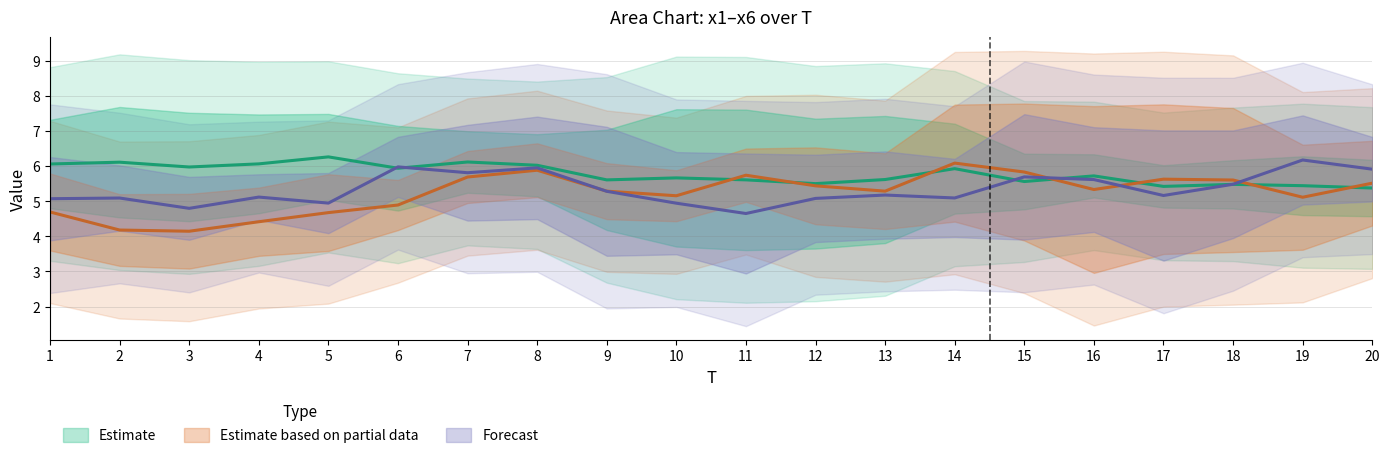

How many data points in x2 are less than 5?

9